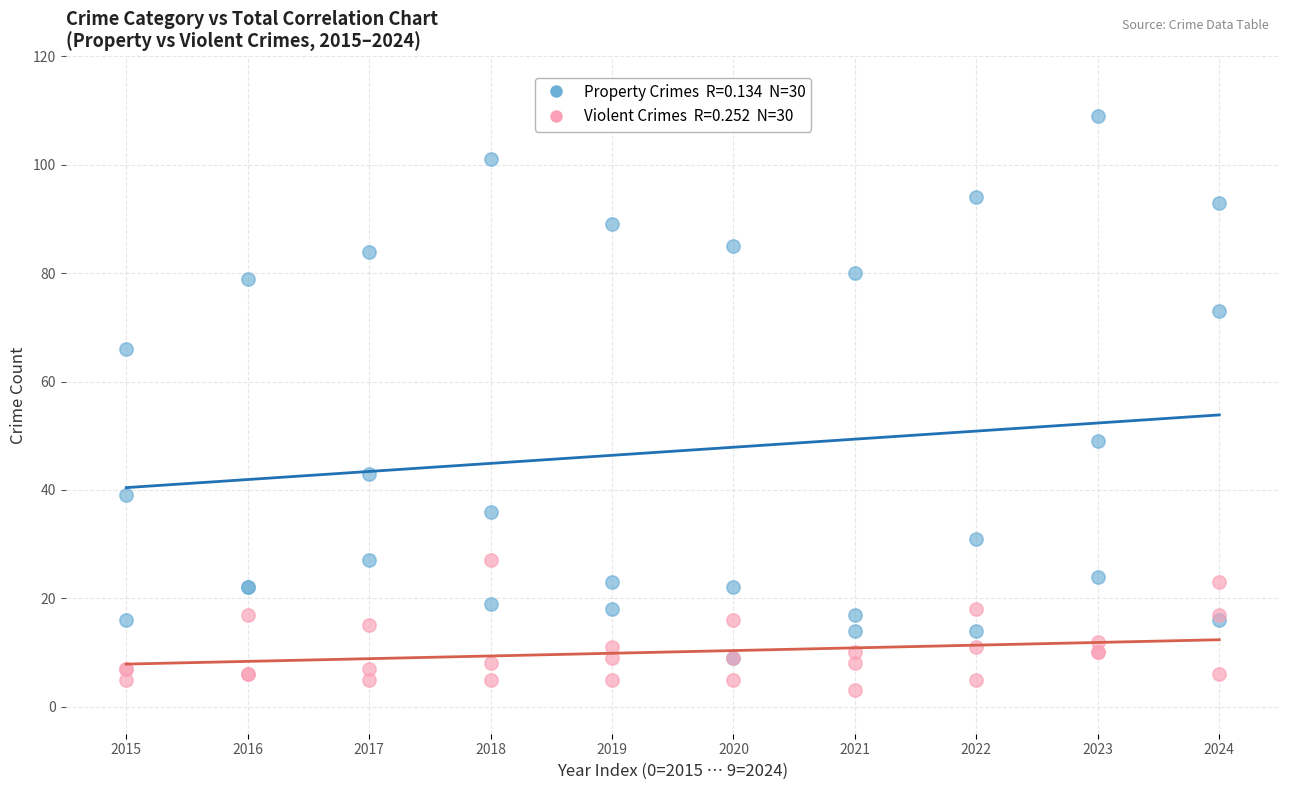

Across all series, what Y value is closest to 56?

49